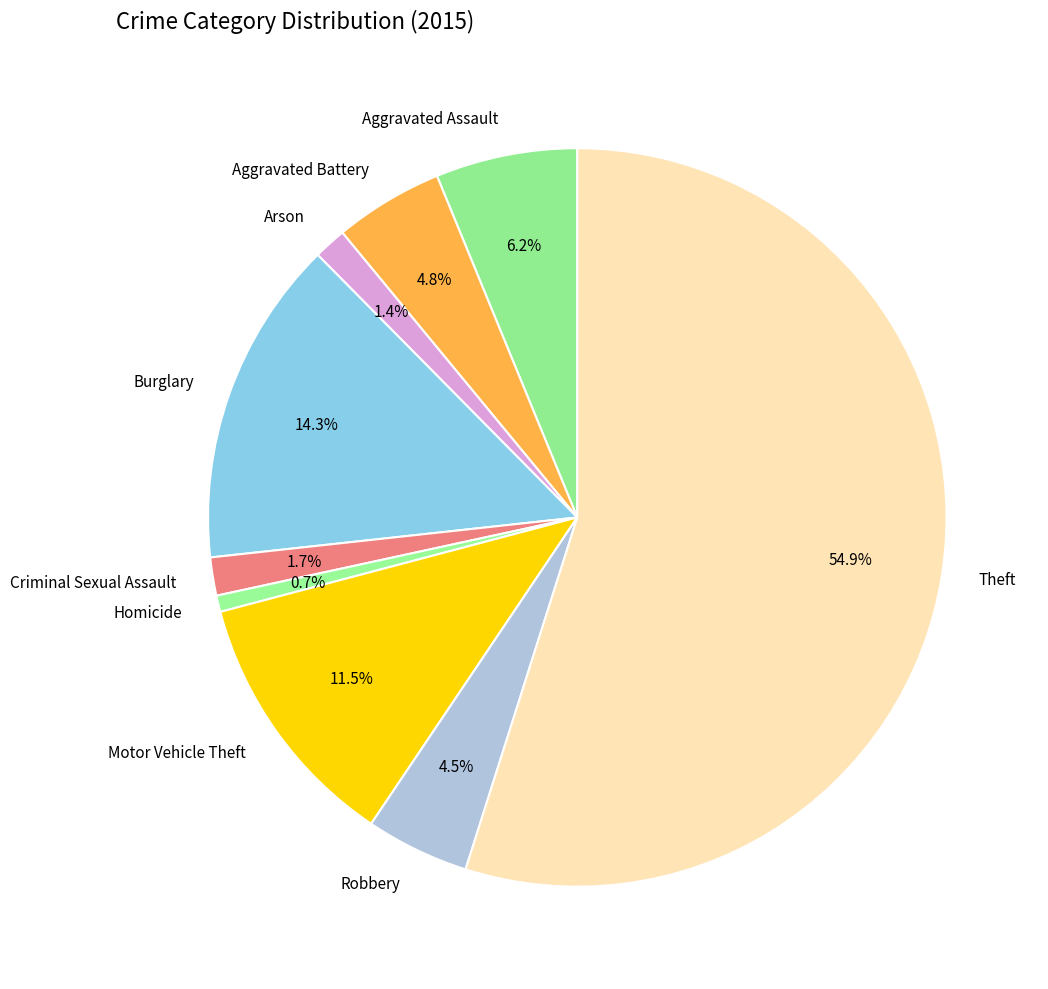

To the nearest percent, what is the difference between the largest and smallest slice percentages?

54%